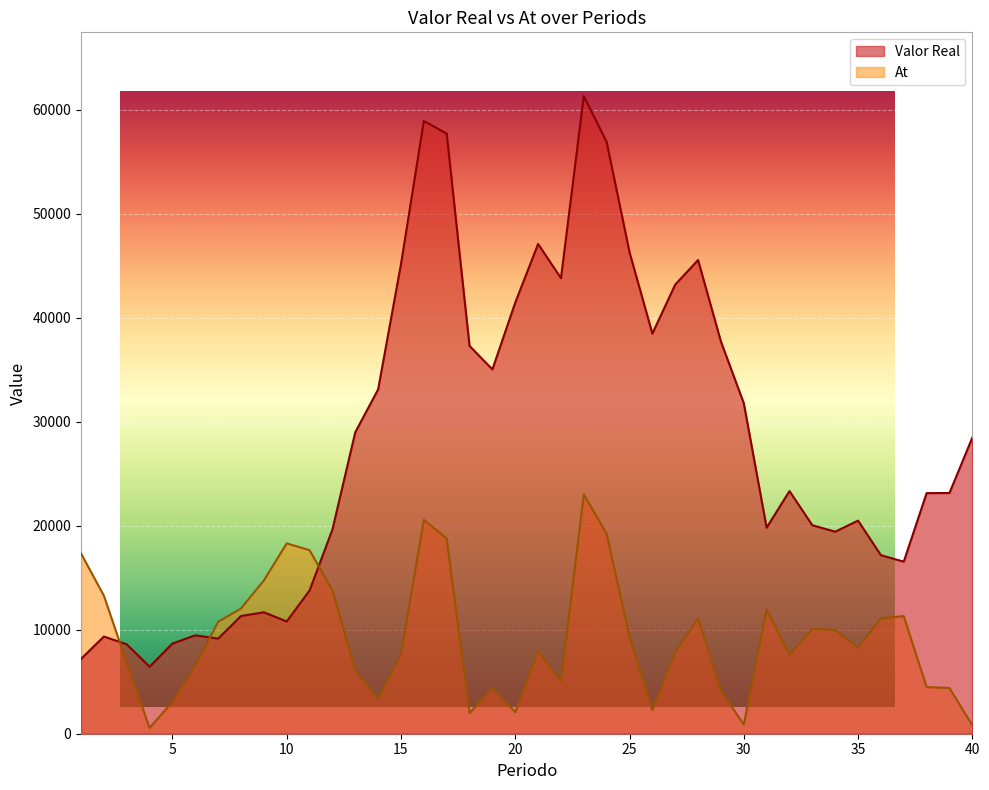

Where do At and Valor Real first cross each other?

2 and 3